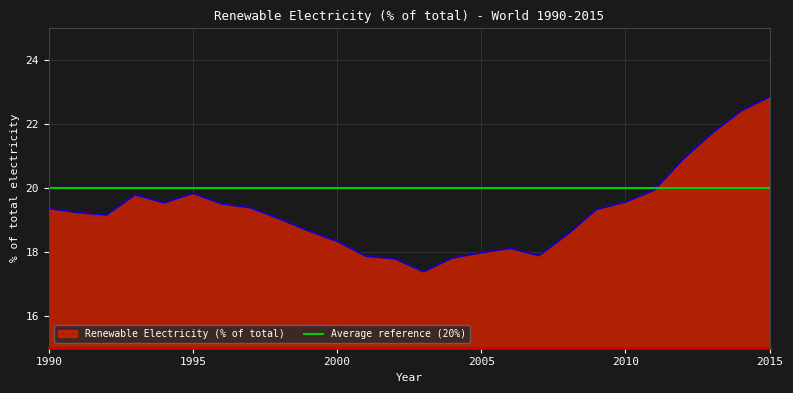

Reading right to left, list all the values displayed in this chart.

2015=22.9	2014=22.4	2013=21.7	2012=20.9	2011=19.9	2010=19.6	2009=19.3	2008=18.6	2007=17.9	2006=18.1	2005=18.0	2004=17.8	2003=17.4	2002=17.8	2001=17.9	2000=18.3	1999=18.7	1998=19.0	1997=19.4	1996=19.5	1995=19.8	1994=19.5	1993=19.8	1992=19.2	1991=19.2	1990=19.4